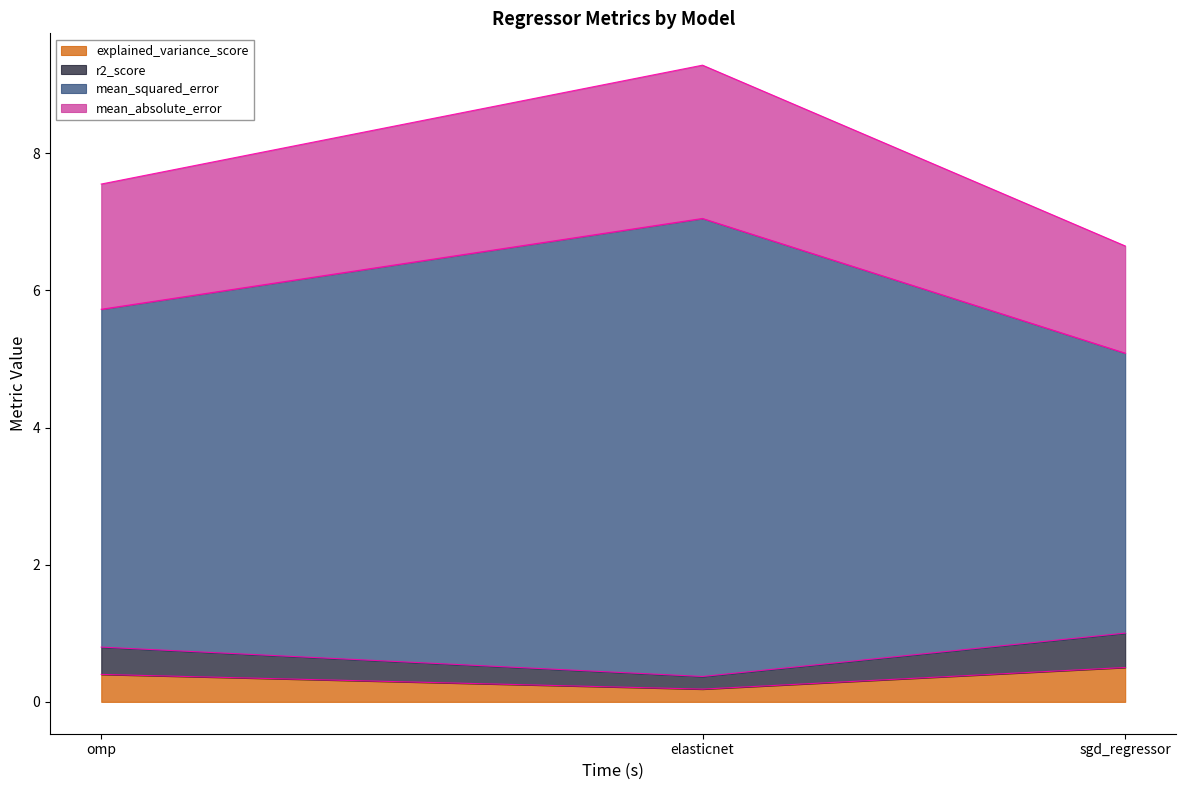

Read the mean_absolute_error value at omp.

1.8